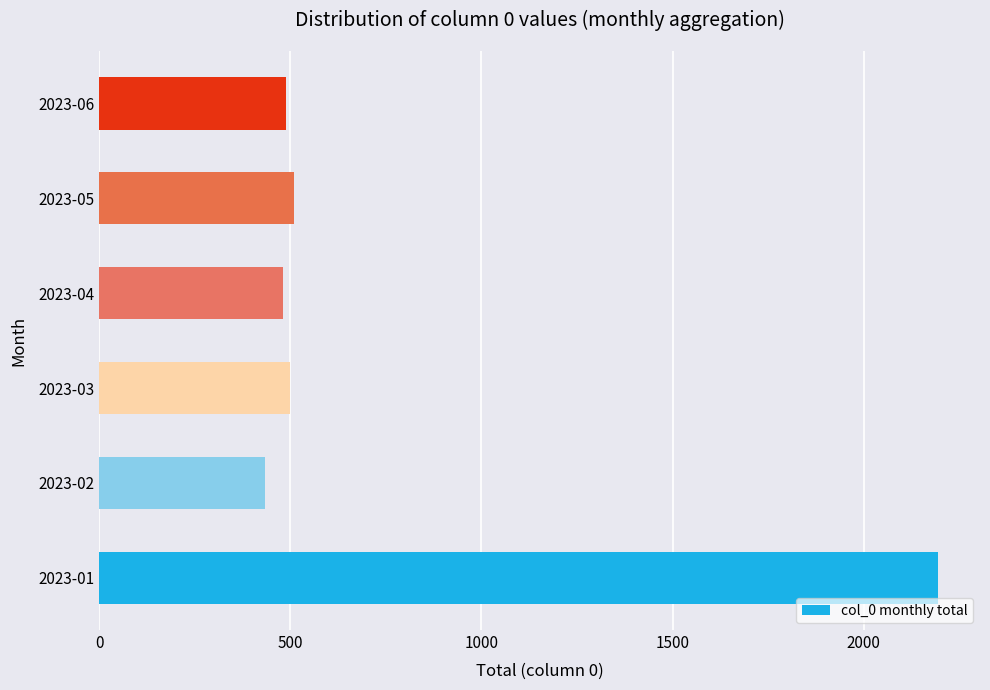

Read the value at 2023-01.

2194